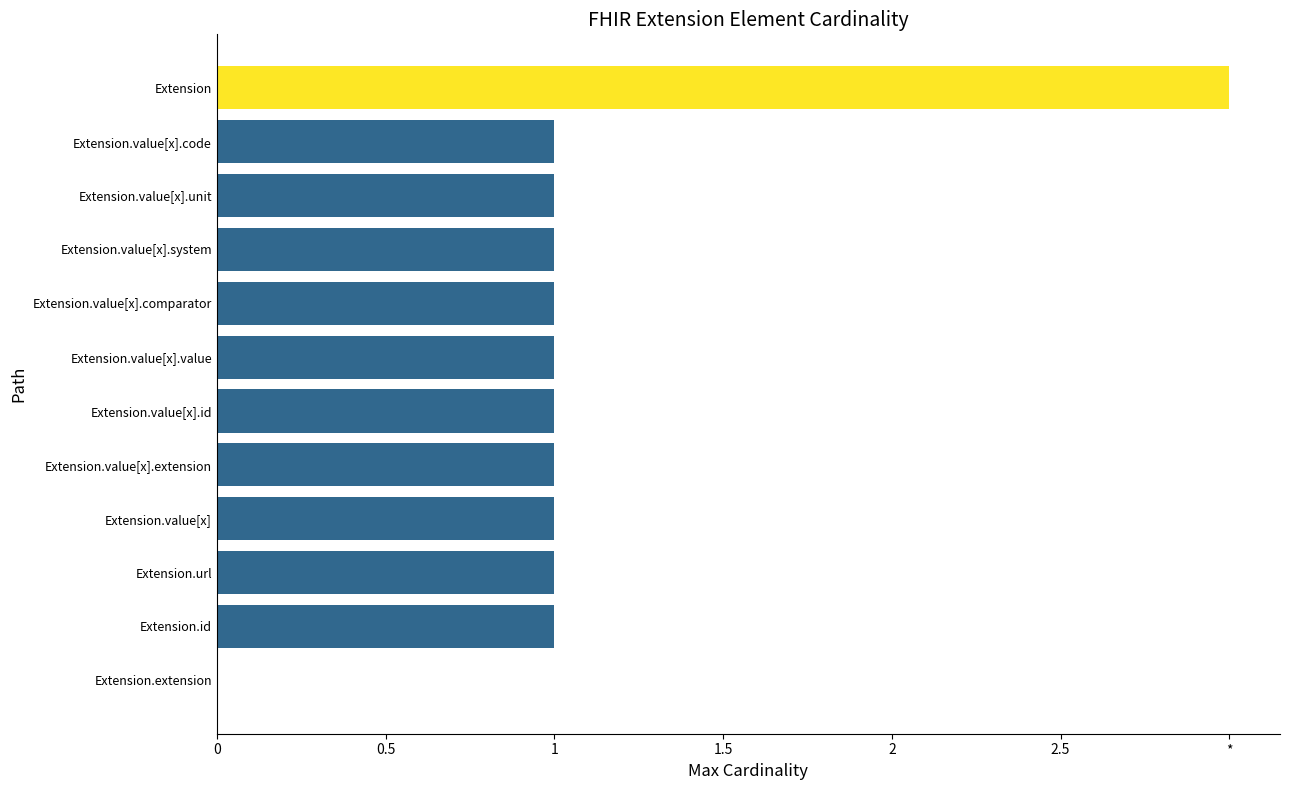

How many bars are there in total?

12